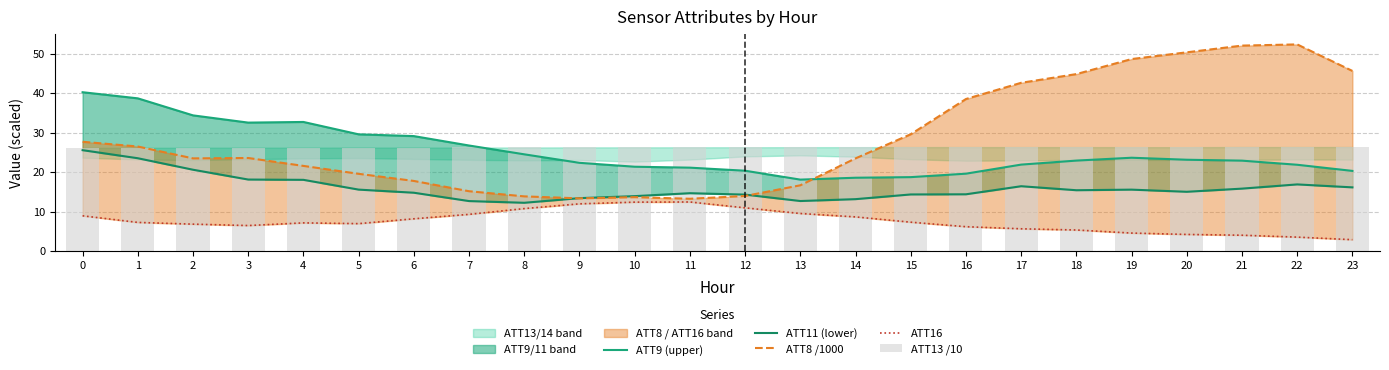

What is the total value across all series at 23?

111.5